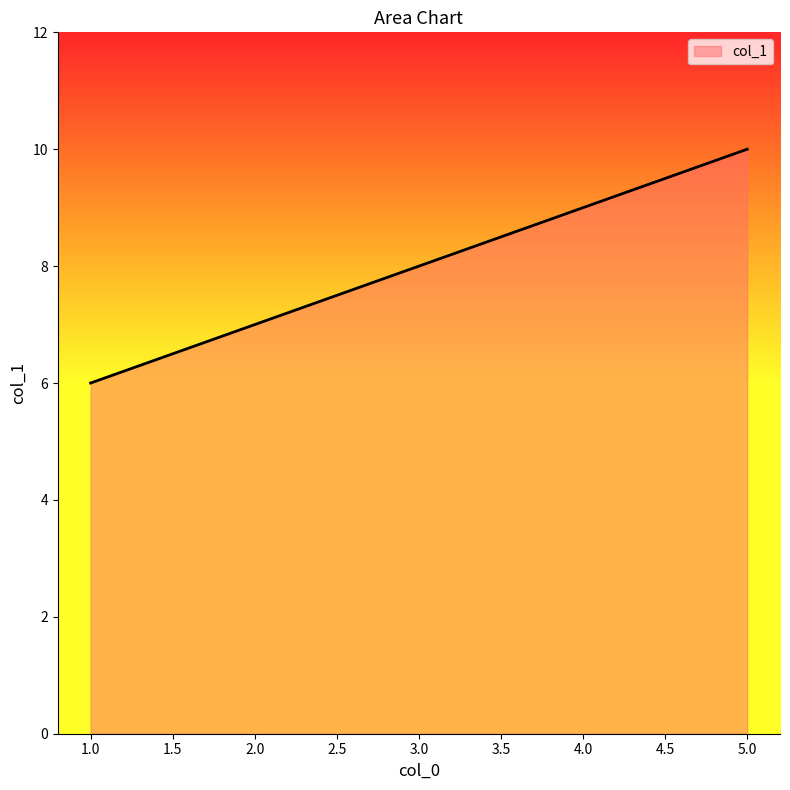

Between 2.0 and 5.0, which is larger?

5.0